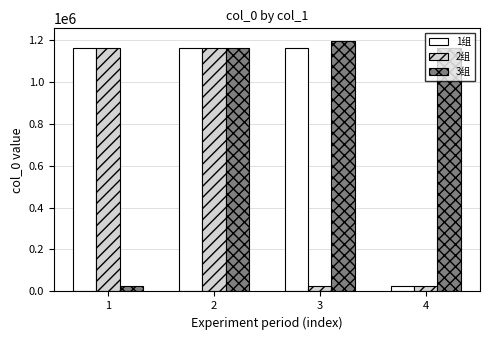

What is the maximum value for 2组?

1158151